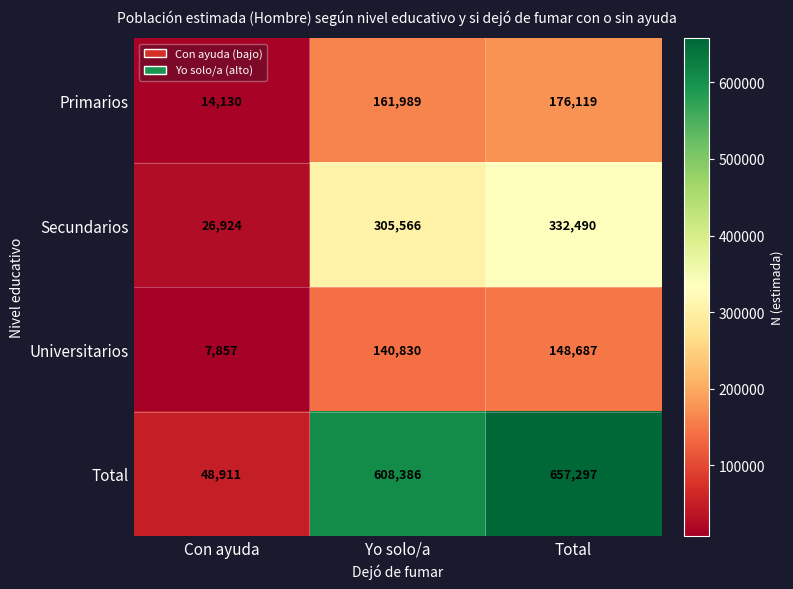

Which category has the highest value across all series?

Total